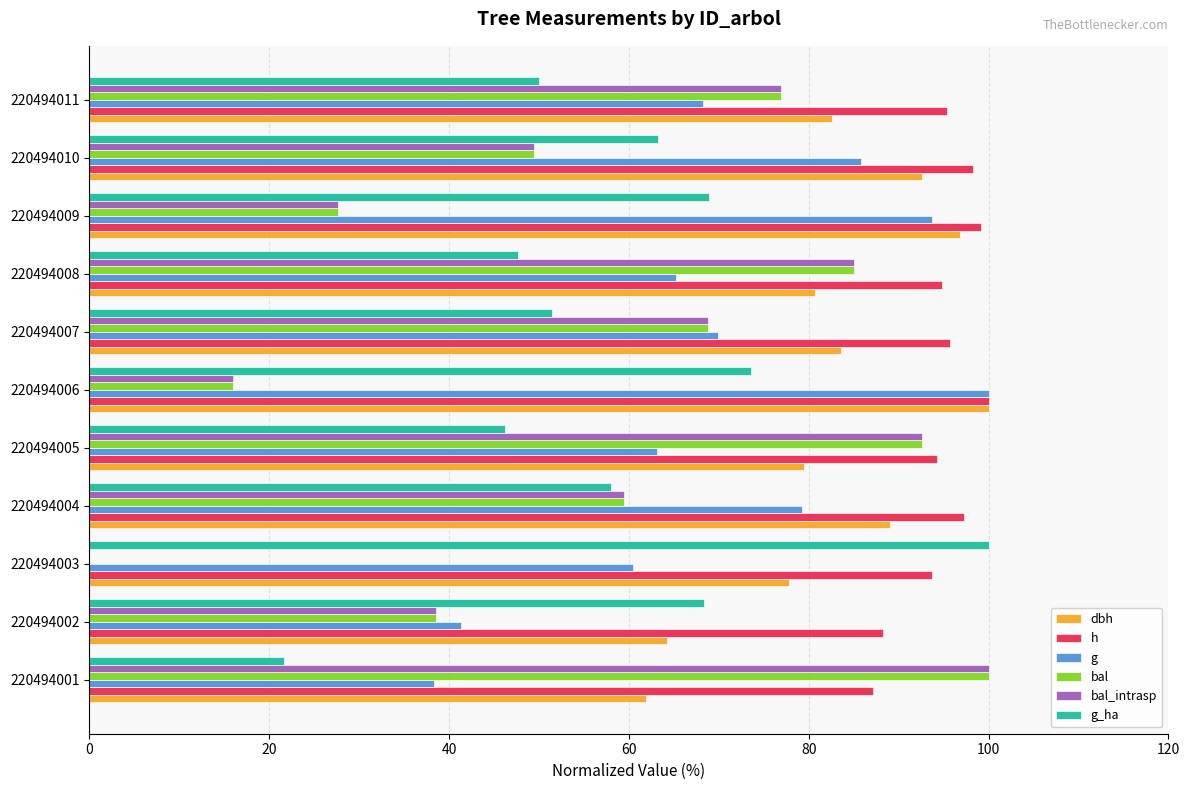

Which category has the highest value in the bal series?

220494001